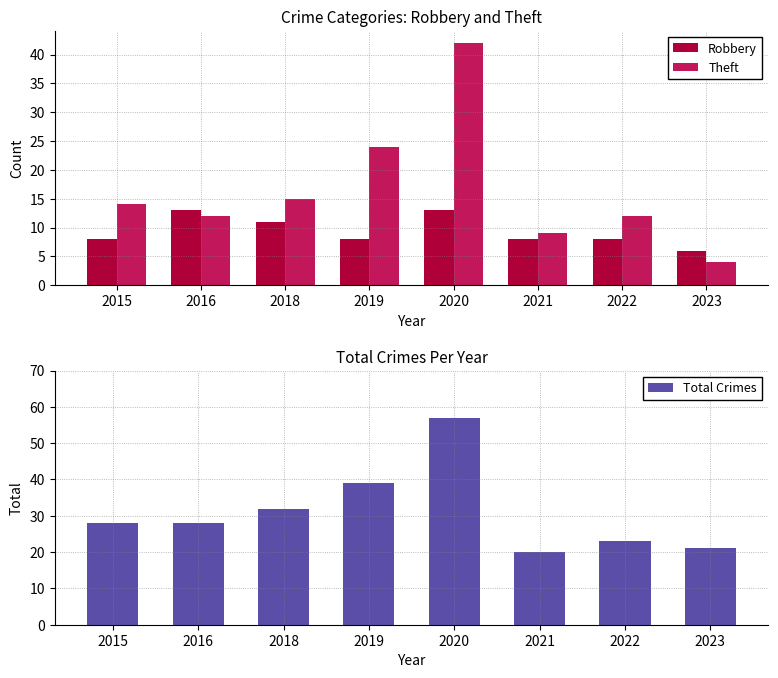

Which series has the largest total across all categories?

Total Crimes